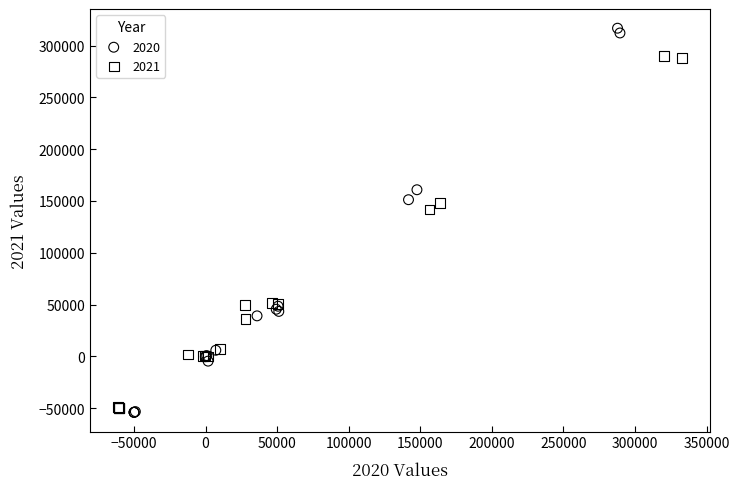

Which series reaches the maximum Y coordinate?

2020